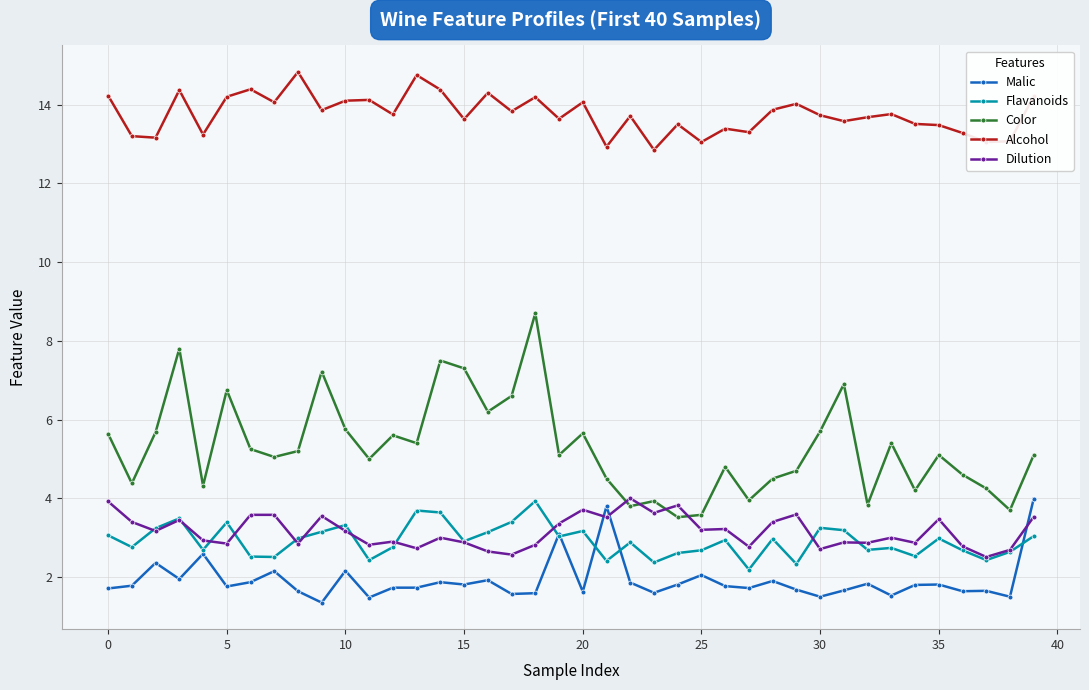

In Color, how many points are lower than both neighbors (excluding endpoints)?

13